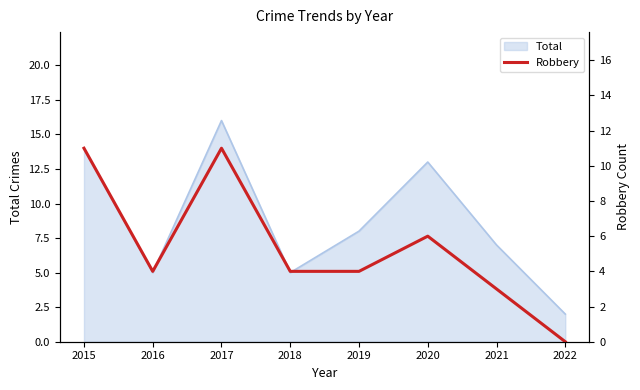

True or false: there are more than 1 points higher than both neighbors.

True